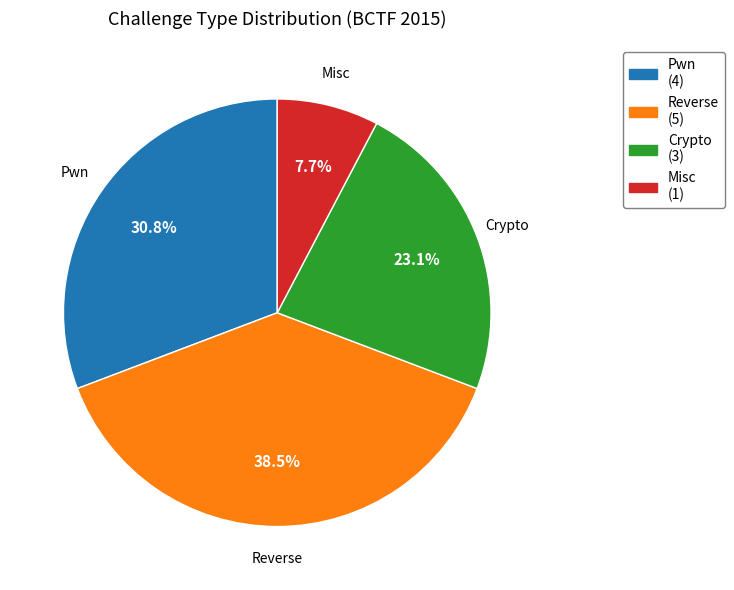

Does Pwn account for over 50% of the chart?

No